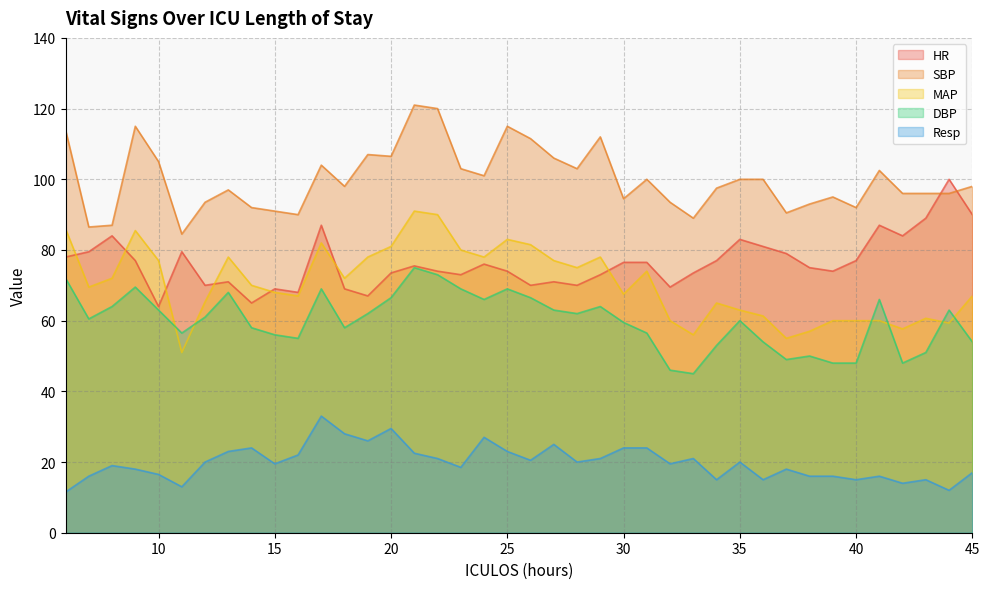

Reading left to right, list all the values displayed in this chart.

HR: 78.0	79.5	84.0	77.0	64.0	79.5	70.0	71.0	65.0	69.0	68.0	87.0	69.0	67.0	73.5	75.5	74.0	73.0	76.0	74.0	70.0	71.0	70.0	73.0	76.5	76.5	69.5	73.5	77.0	83.0	81.0	79.0	75.0	74.0	77.0	87.0	84.0	89.0	100.0	90.0
SBP: 114.0	86.5	87.0	115.0	105.0	84.5	93.5	97.0	92.0	91.0	90.0	104.0	98.0	107.0	106.5	121.0	120.0	103.0	101.0	115.0	111.5	106.0	103.0	112.0	94.5	100.0	93.5	89.0	97.5	100.0	100.0	90.5	93.0	95.0	92.0	102.5	96.0	96.0	96.0	98.0
MAP: 86.0	69.5	72.0	85.5	77.0	51.0	65.3	78.0	70.0	68.0	67.0	82.0	72.0	78.0	81.0	91.0	90.0	80.0	78.0	83.0	81.5	77.0	75.0	78.0	67.5	74.0	60.0	56.0	65.0	63.0	61.3	55.0	57.0	60.0	60.0	60.0	57.7	60.7	59.3	67.0
DBP: 72.0	60.5	64.0	69.5	63.0	56.5	61.0	68.0	58.0	56.0	55.0	69.0	58.0	62.0	66.5	75.0	73.0	69.0	66.0	69.0	66.5	63.0	62.0	64.0	59.5	56.5	46.0	45.0	53.0	60.0	54.0	49.0	50.0	48.0	48.0	66.0	48.0	51.0	63.0	54.0
Resp: 11.5	16.0	19.0	18.0	16.5	13.0	20.0	23.0	24.0	19.5	22.0	33.0	28.0	26.0	29.5	22.5	21.0	18.5	27.0	23.0	20.5	25.0	20.0	21.0	24.0	24.0	19.5	21.0	15.0	20.0	15.0	18.0	16.0	16.0	15.0	16.0	14.0	15.0	12.0	17.0